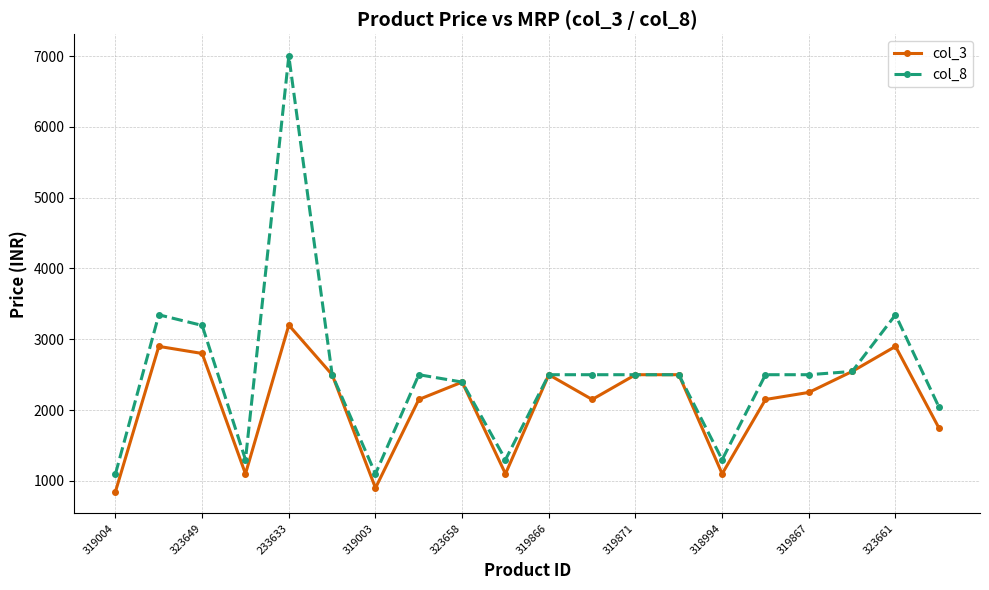

What is the value of the col_8 point at the 8th from the left?

2499